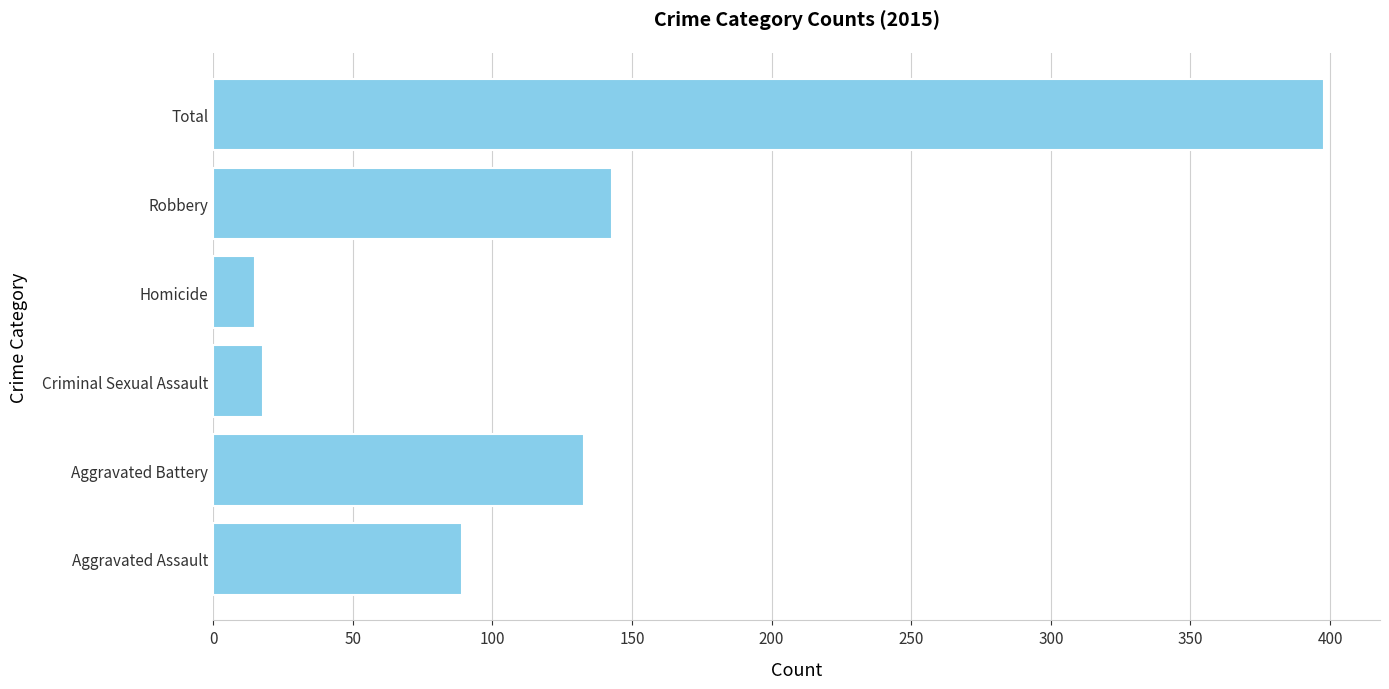

Reading bottom to top, transcribe all the data shown in this chart.

89	133	18	15	143	398